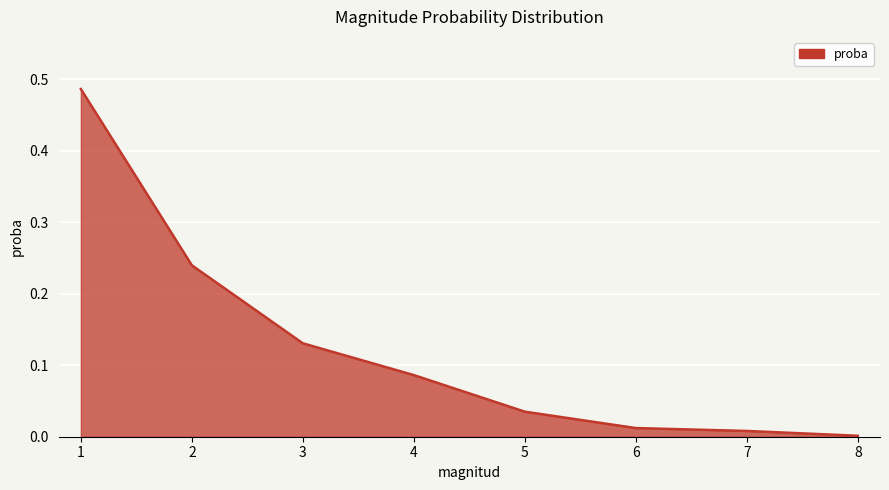

What is the sum of all values?

1.0